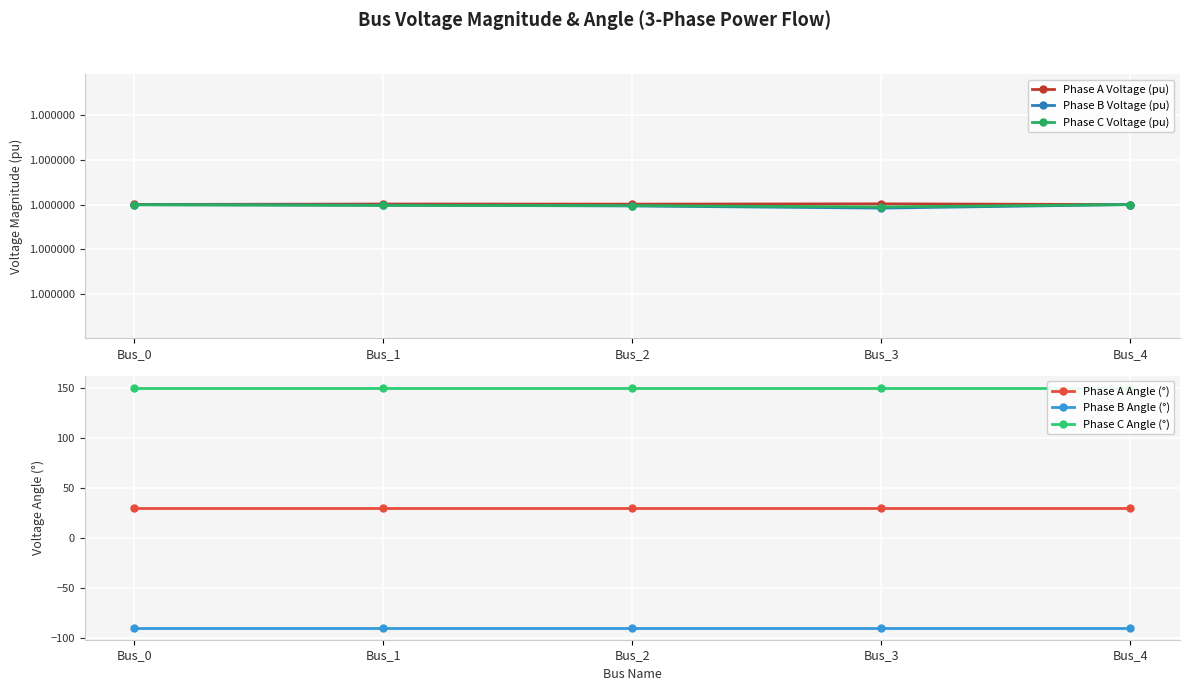

Reading left to right, what are all the values shown in this chart?

Phase A Voltage (pu): 1.0	1.0	1.0	1.0	1.0
Phase B Voltage (pu): 1.0	1.0	1.0	1.0	1.0
Phase C Voltage (pu): 1.0	1.0	1.0	1.0	1.0
Phase A Angle (°): 30.0	30.0	30.0	30.0	30.0
Phase B Angle (°): -90.0	-90.0	-90.0	-90.0	-90.0
Phase C Angle (°): 150.0	150.0	150.0	150.0	150.0